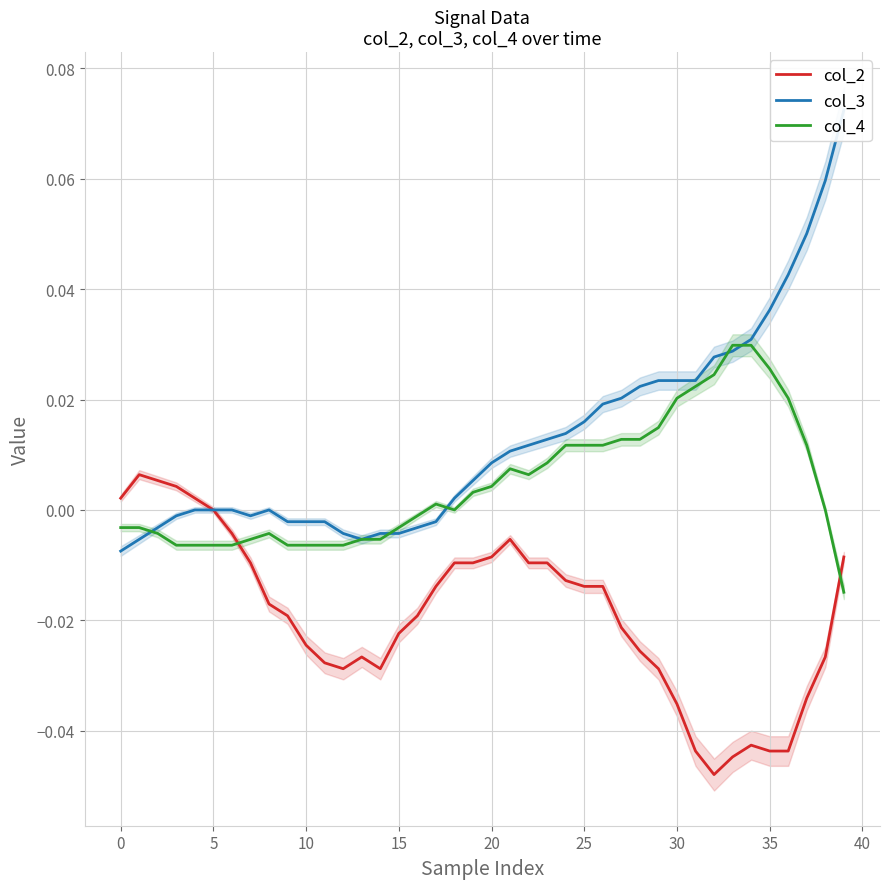

In col_3, how many points are lower than both neighbors (excluding endpoints)?

2